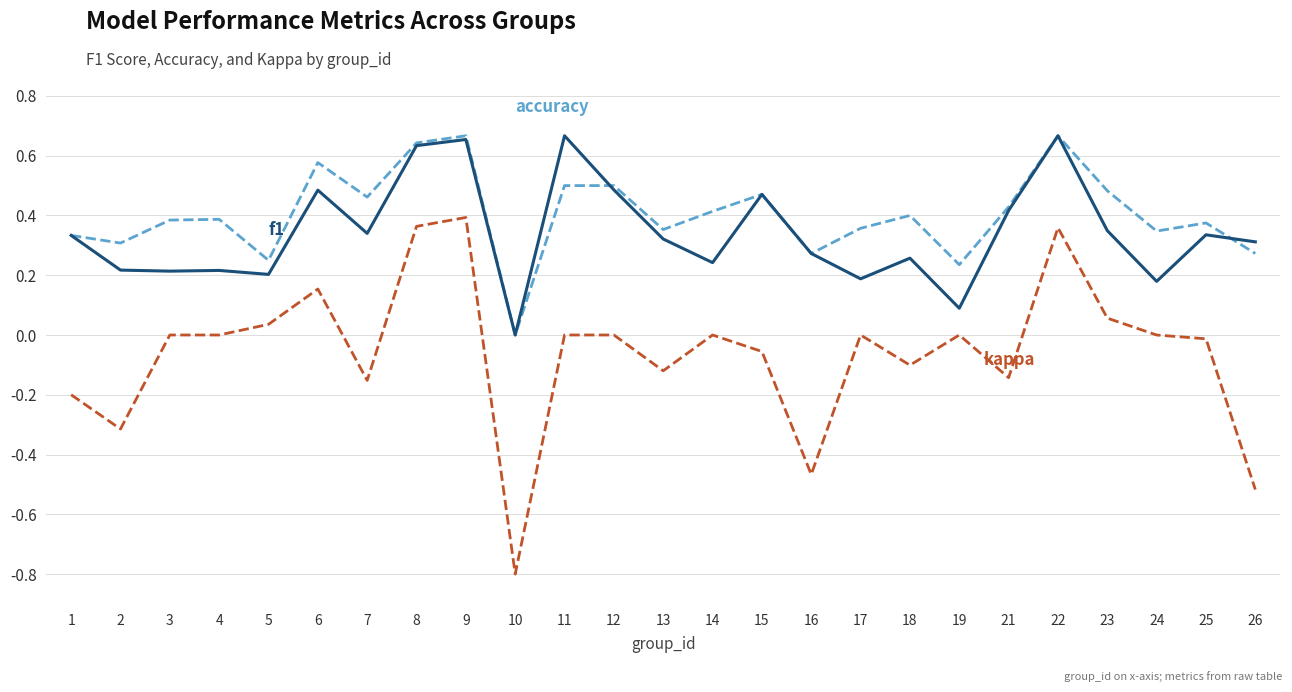

What is the spread (max minus min) of values at 26?

0.8